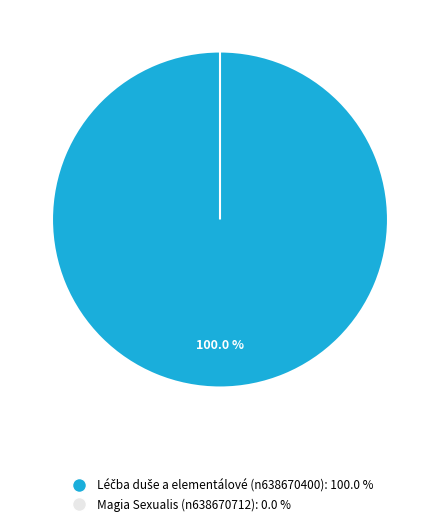

Which category has the biggest portion of the pie?

Léčba duše a elementálové (n638670400)